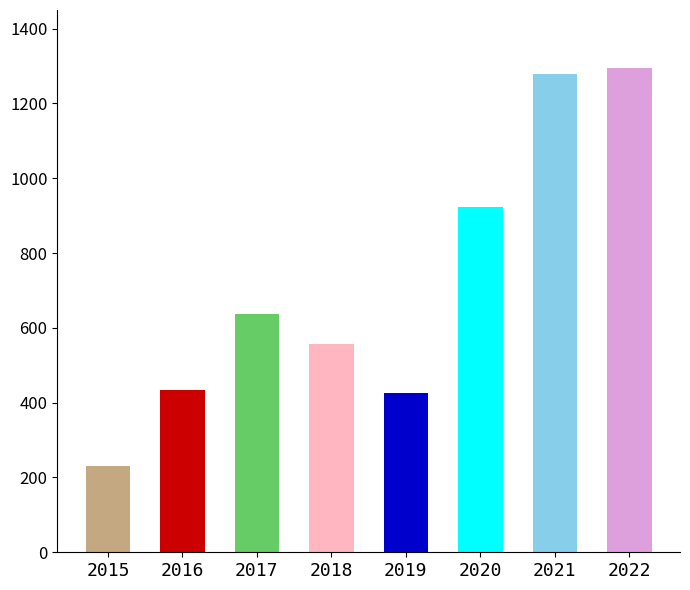

Read the value at 2020, to the nearest 10.

920